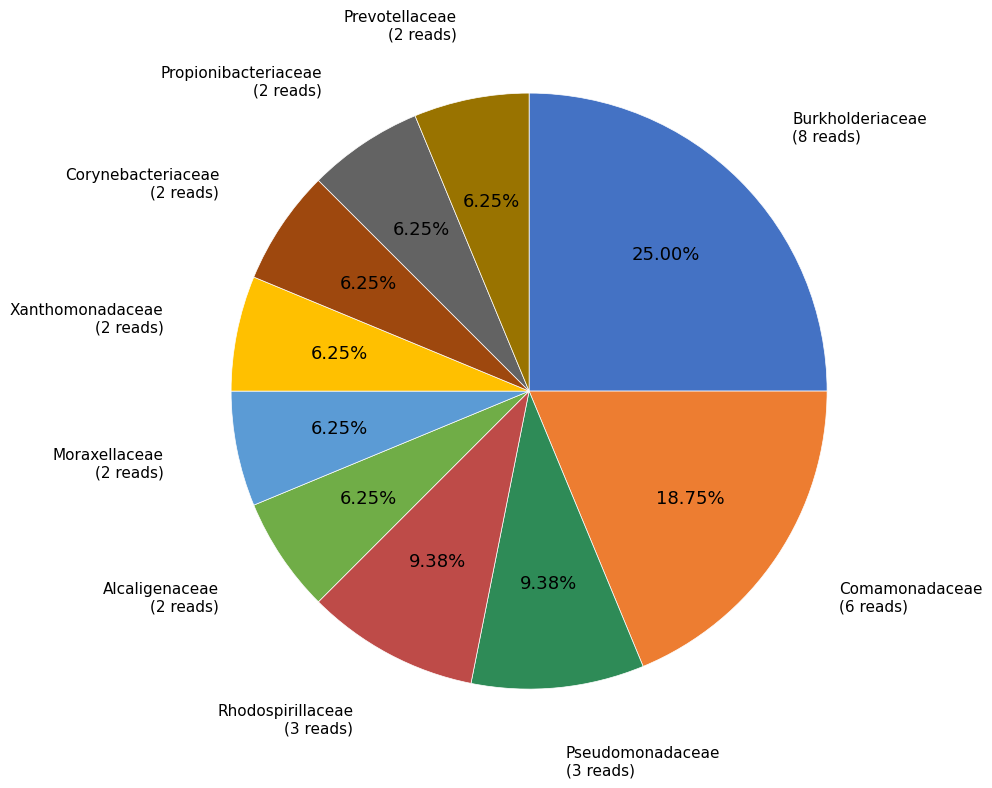

What percentage is the Propionibacteriaceae slice, to the nearest percent?

6%